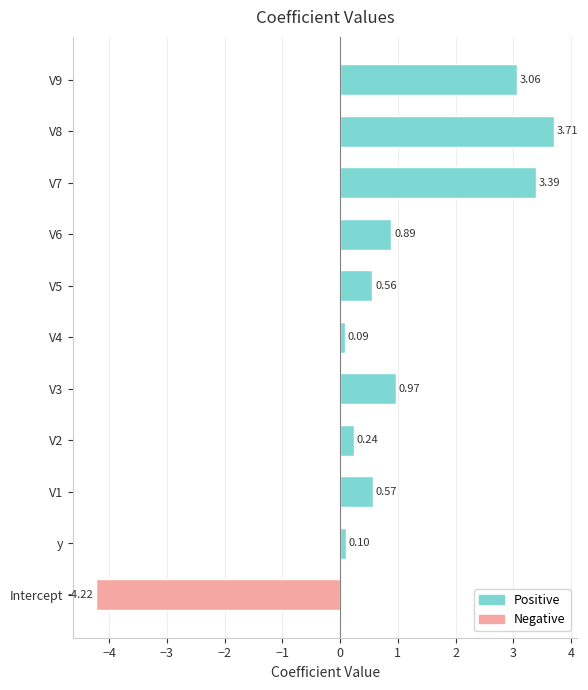

What is the difference between the maximum and second lowest values?

3.6